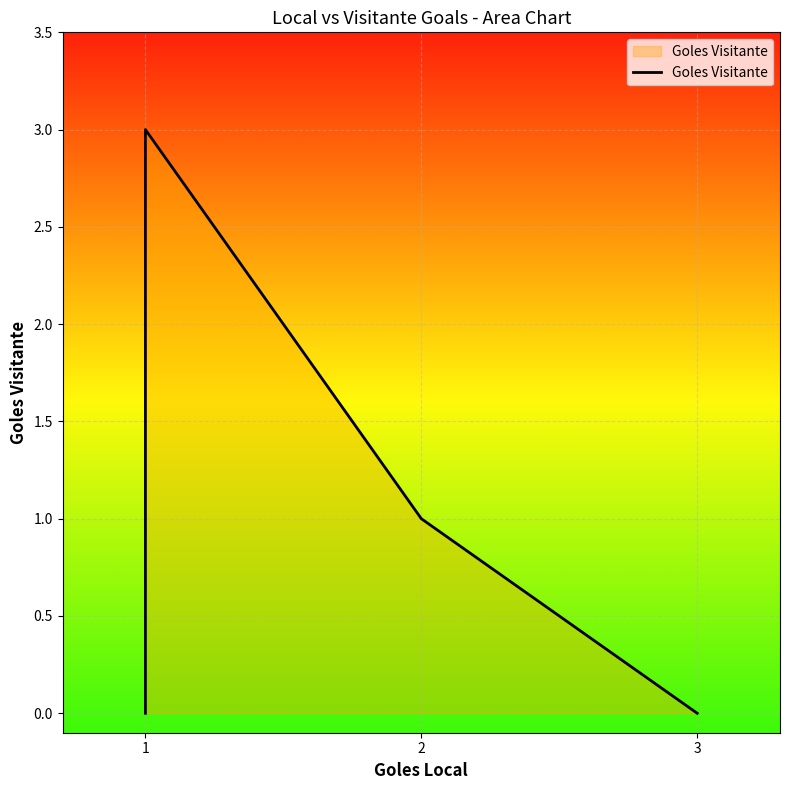

How many points are higher than both their immediate neighbors (excluding endpoints)?

1